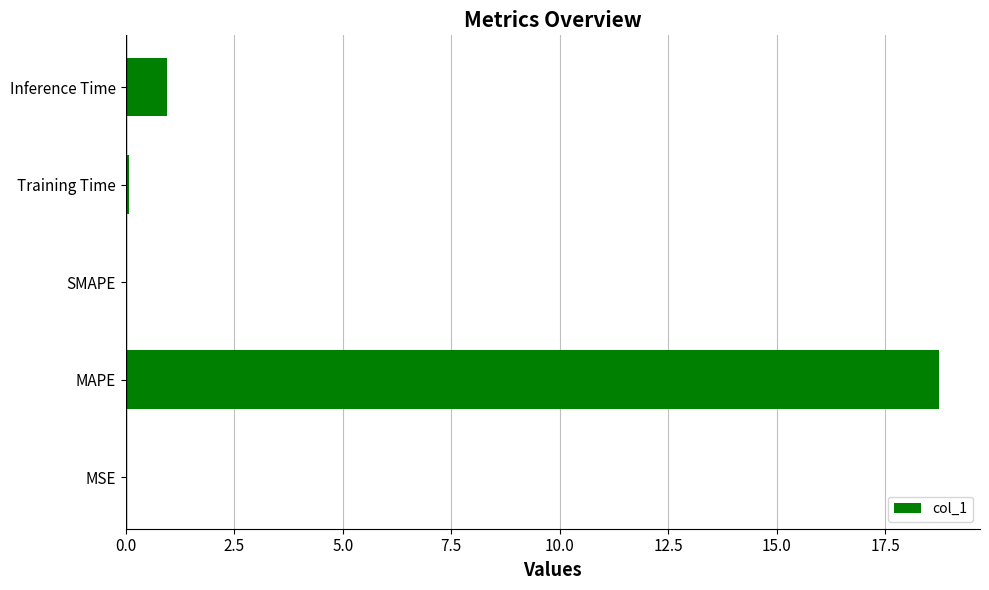

Between MAPE and Training Time, which is larger?

MAPE